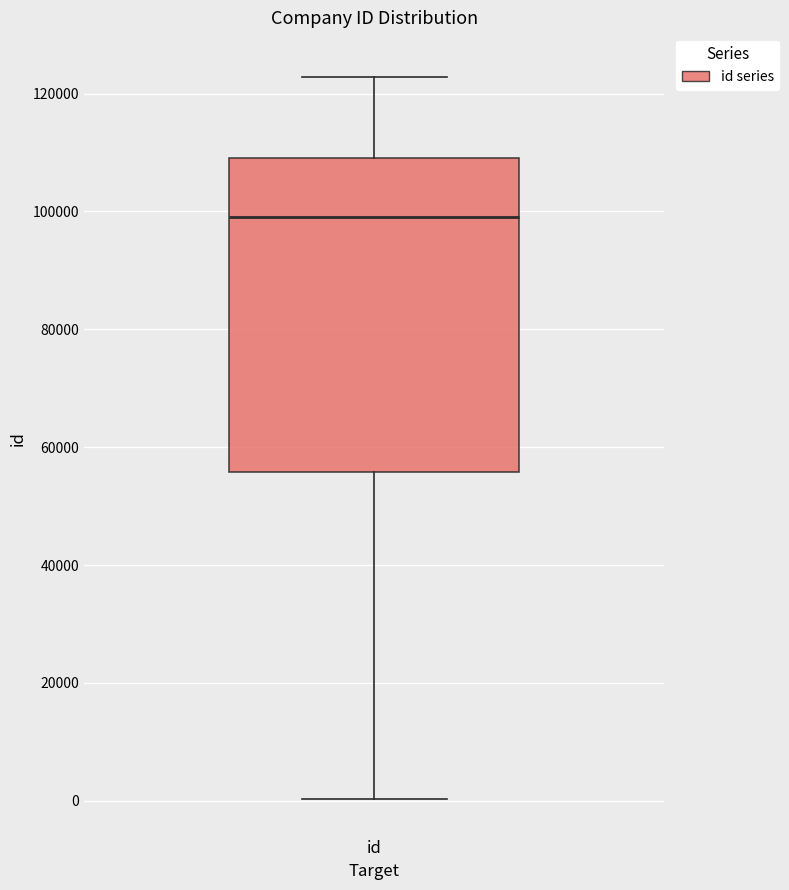

Transcribe this box plot: give where the median line is, the range the box spans, and where the two whiskers end, as read against the y-axis. The values are not printed on the chart, so give them approximately, as read against the axis.

median 98000, box 56000 to 110000, whiskers 0 to 122000